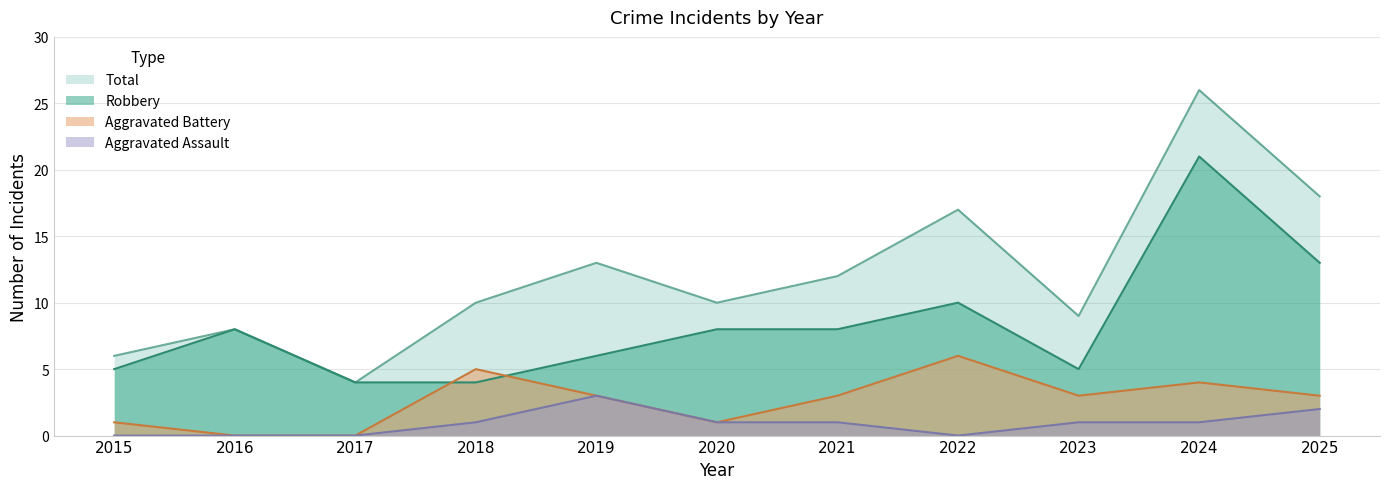

What is the value of the Total point at the 2nd from the left?

8